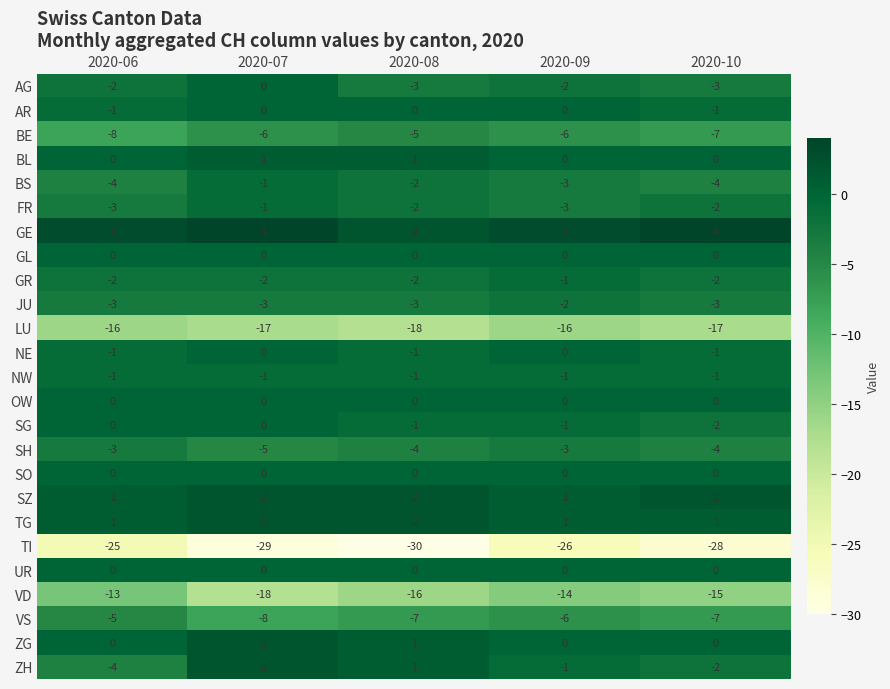

What is the average value of the LU series?

-17